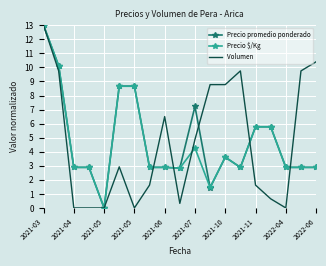

What is the greatest value displayed?

13.0